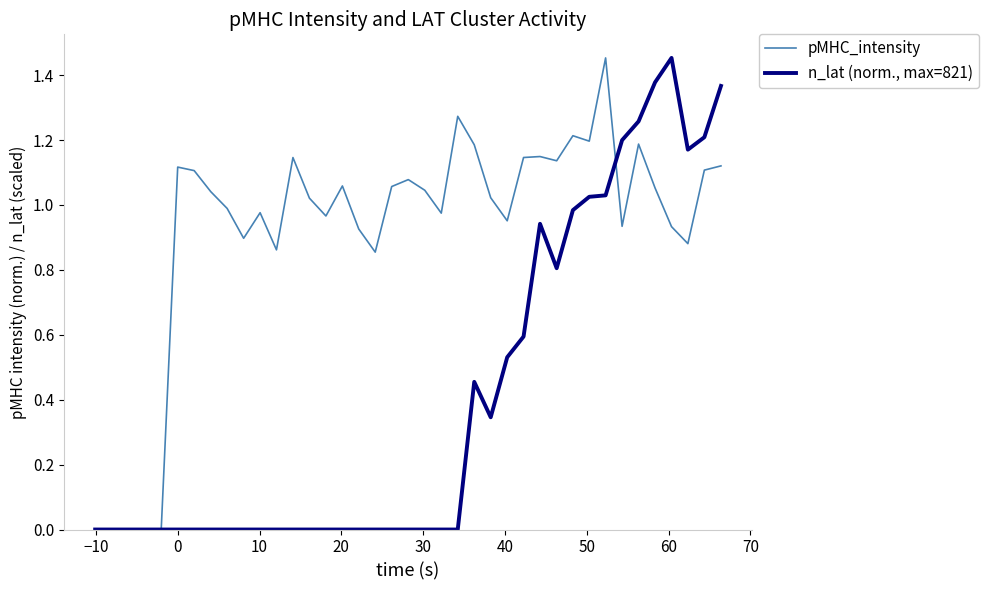

True or false: n_lat (norm., max=821) and pMHC_intensity cross at least once.

True